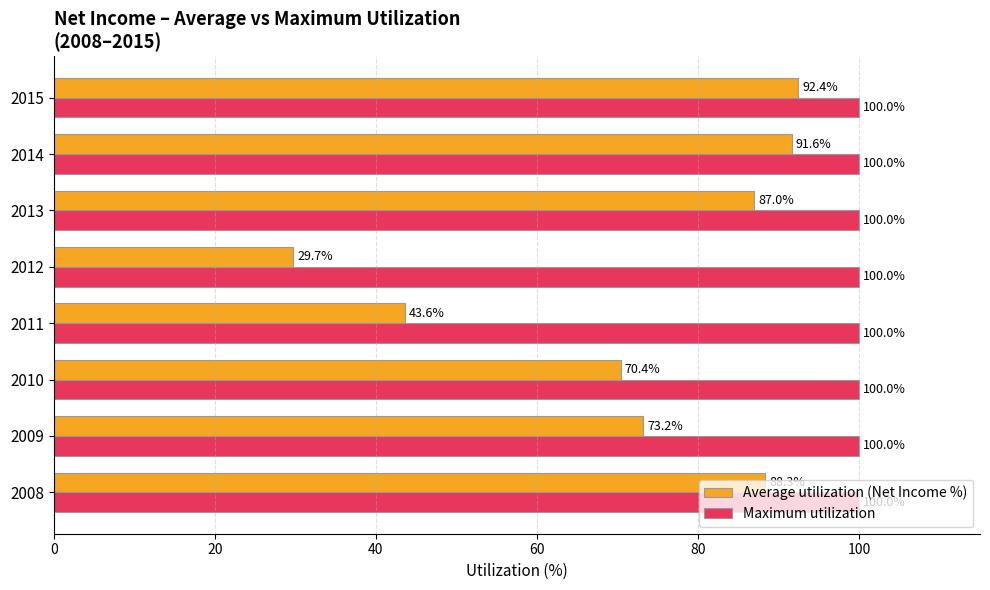

The Maximum utilization series shows 52.5 at 2014. True or false?

False